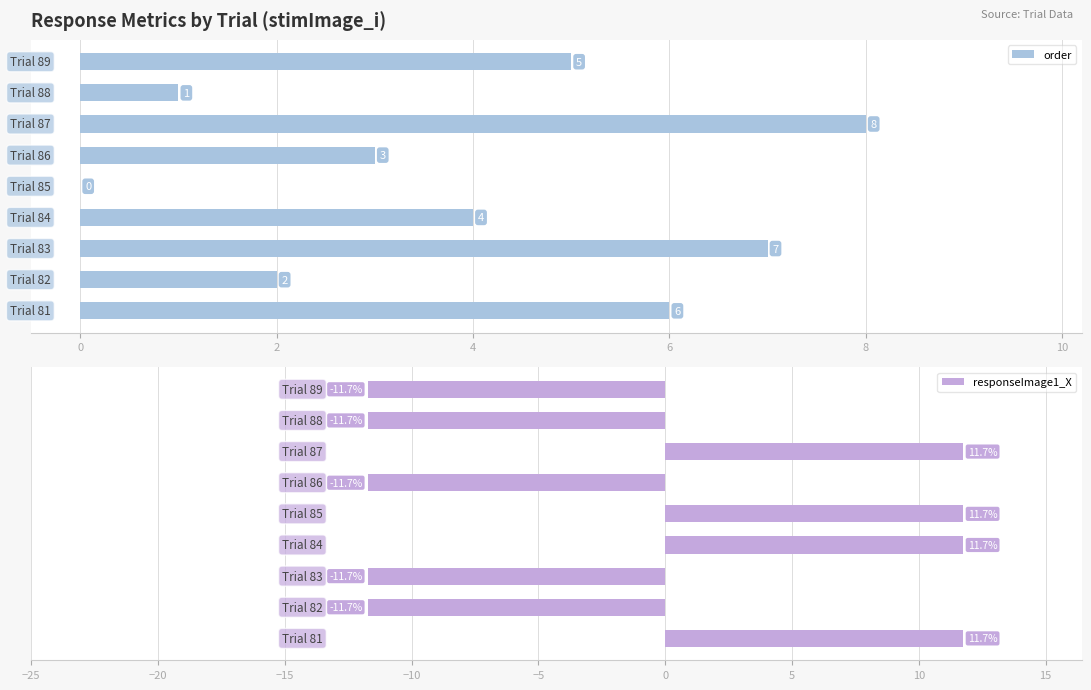

What is the value of the responseImage1_X bar at the 3rd from the left?

-11.7